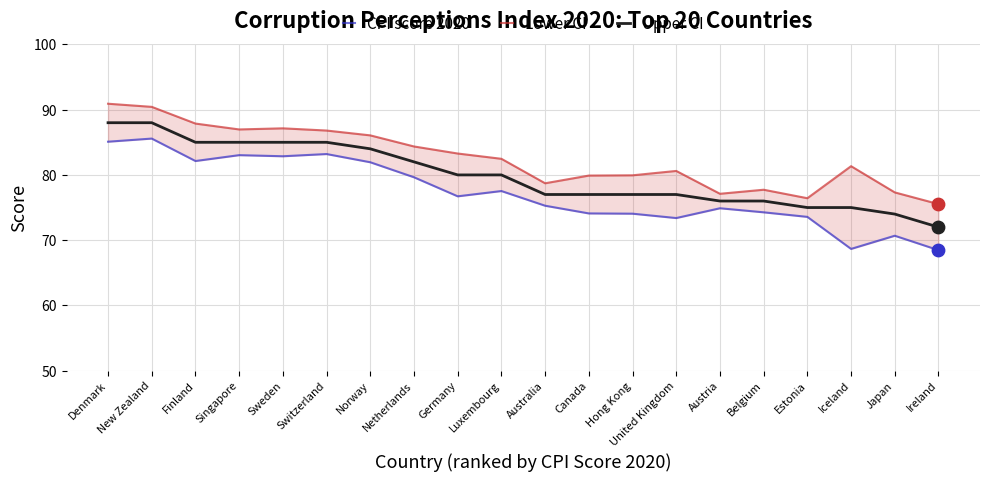

What is the total value across all series at Netherlands?

246.0